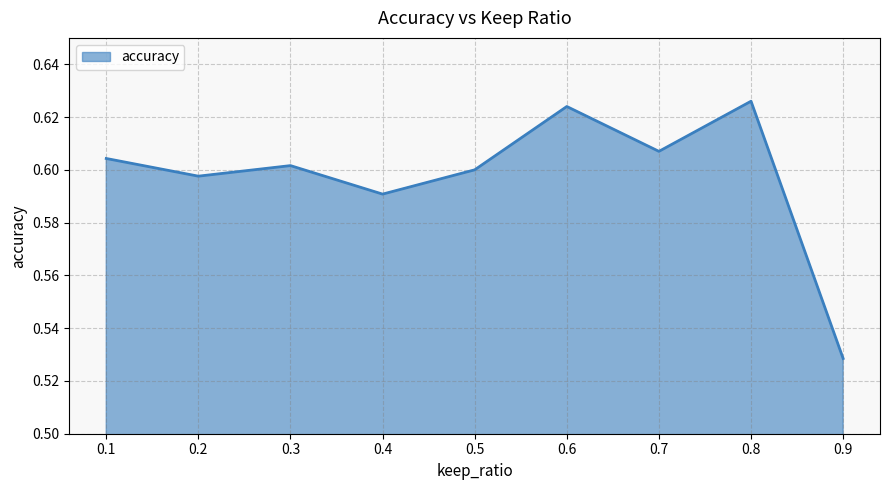

Between 0.8 and 0.2, which is larger?

0.8